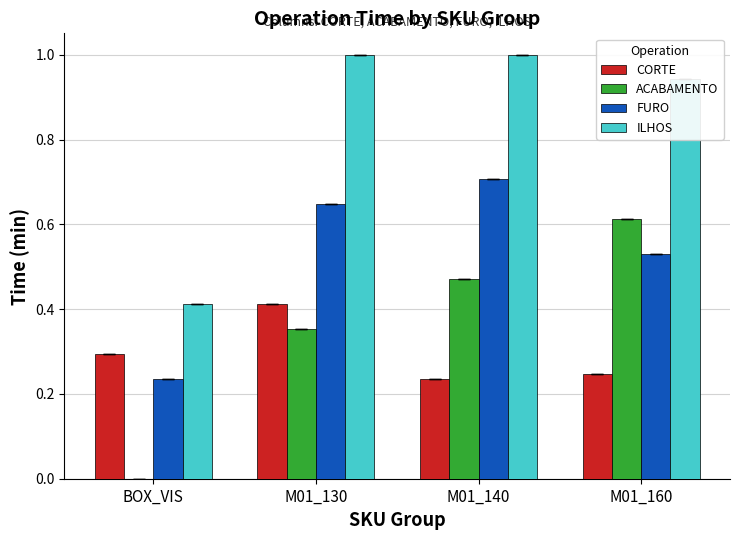

What is the difference between the FURO values at M01_130 and M01_160?

0.1